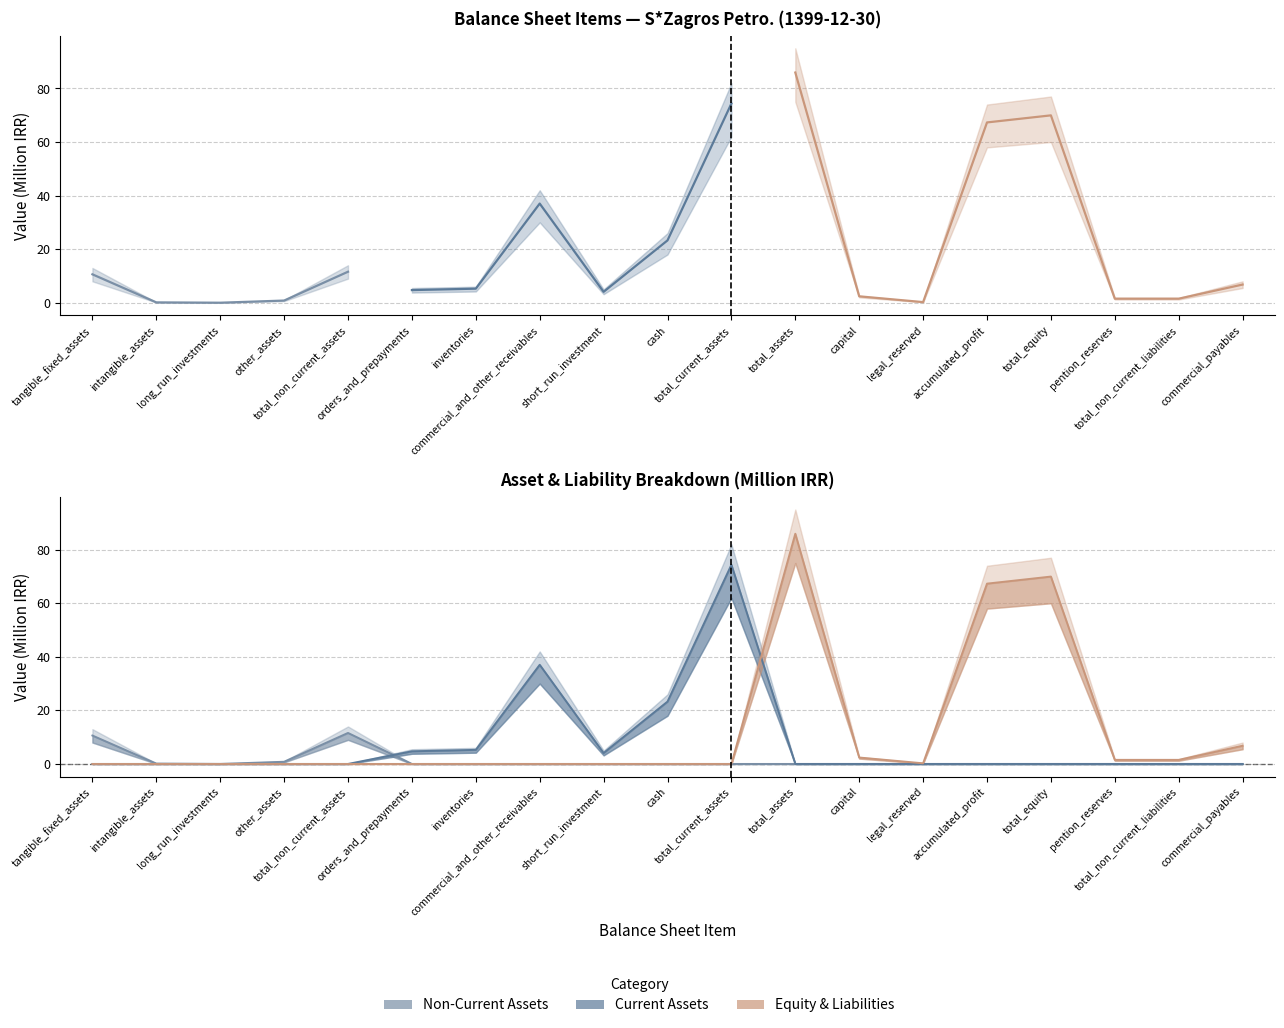

What is the sum of all Equity & Liabilities values?

235.7